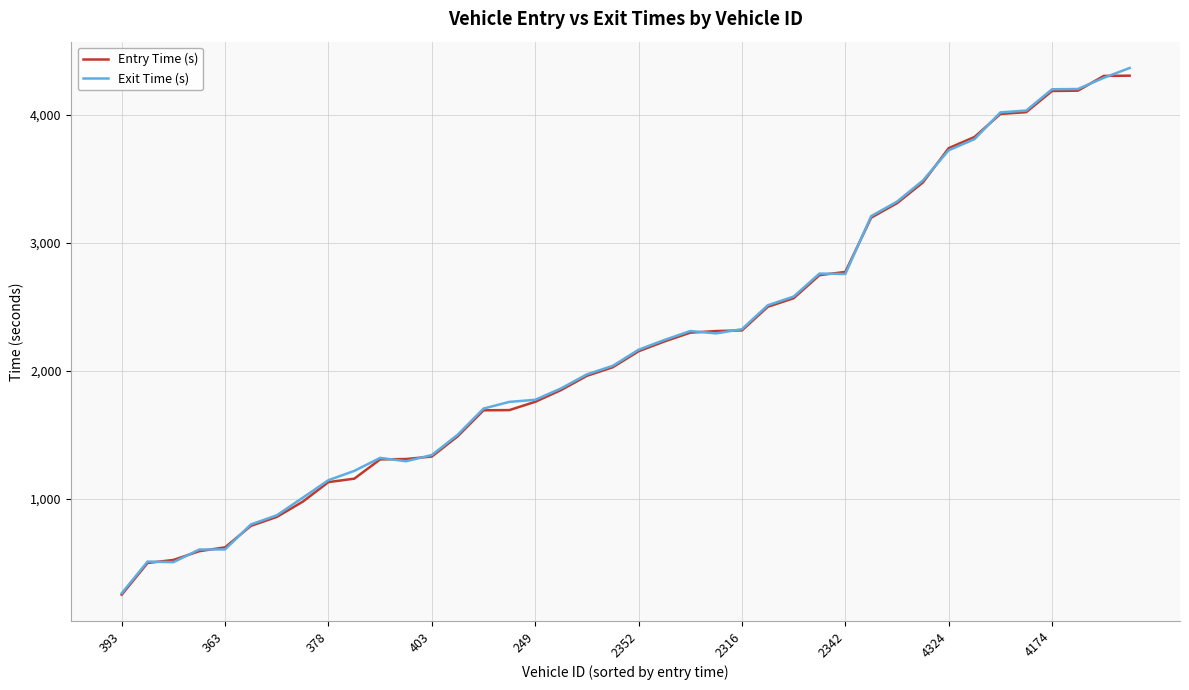

At how many categories does at least one series exceed 3963?

6